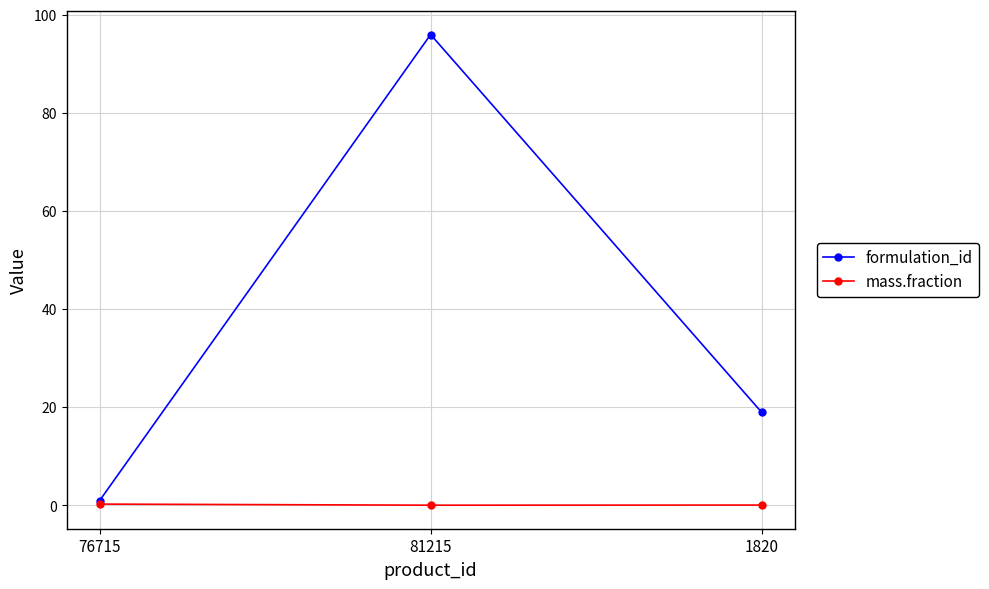

How many data points in formulation_id are less than 19?

1